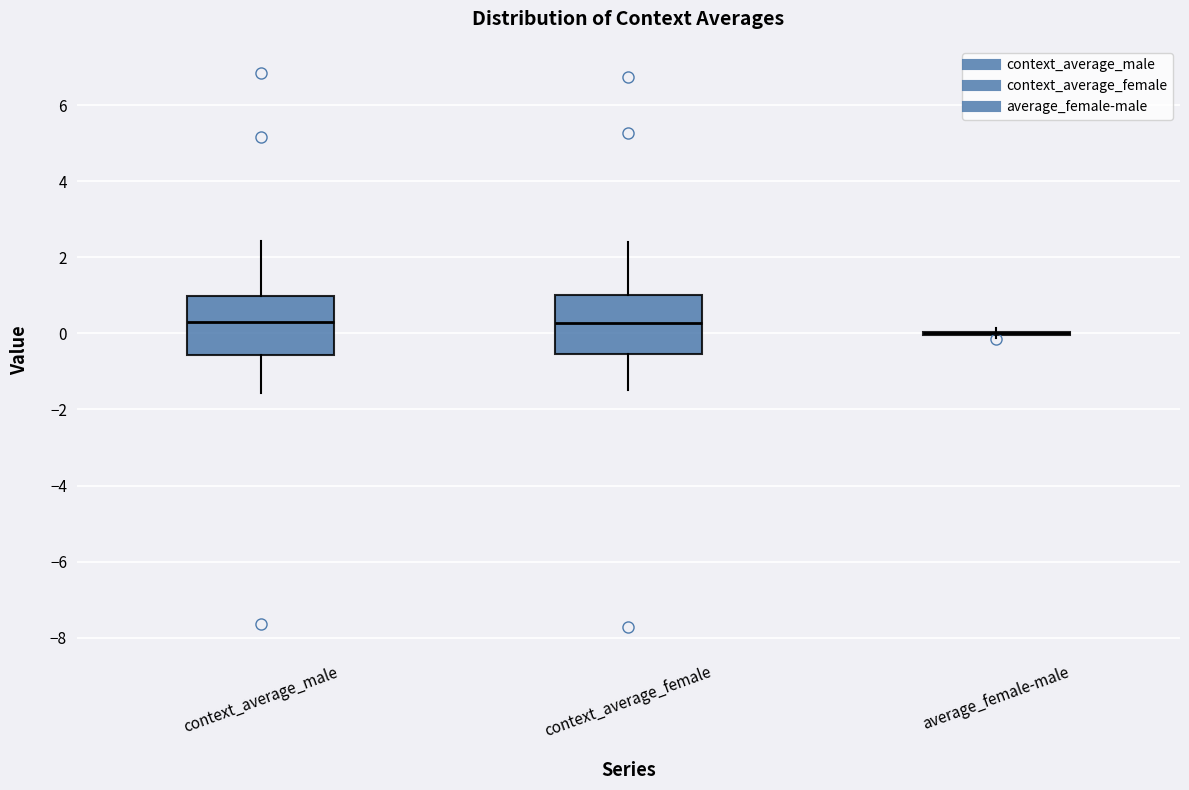

Reading left to right, transcribe this box plot: for each box, give where its median line is, the range the box spans, and where its two whiskers end, as read against the y-axis. The values are not printed on the chart, so give them approximately, as read against the axis.

context_average_male: median 0.4, box -0.6 to 1.0, whiskers -1.6 to 2.4
context_average_female: median 0.2, box -0.6 to 1.0, whiskers -1.6 to 2.4
average_female-male: box collapsed to a line at 0.0, whiskers -0.2 to 0.2